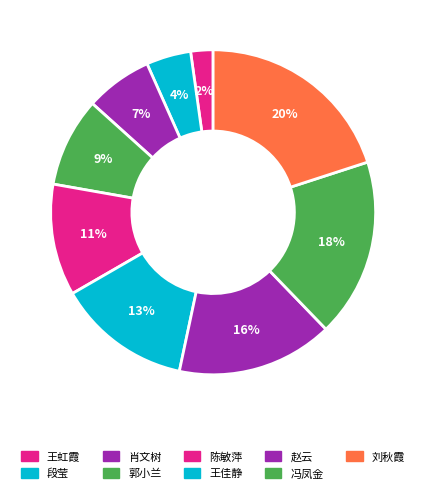

To the nearest percent, what percentage of the pie is 刘秋霞?

20%